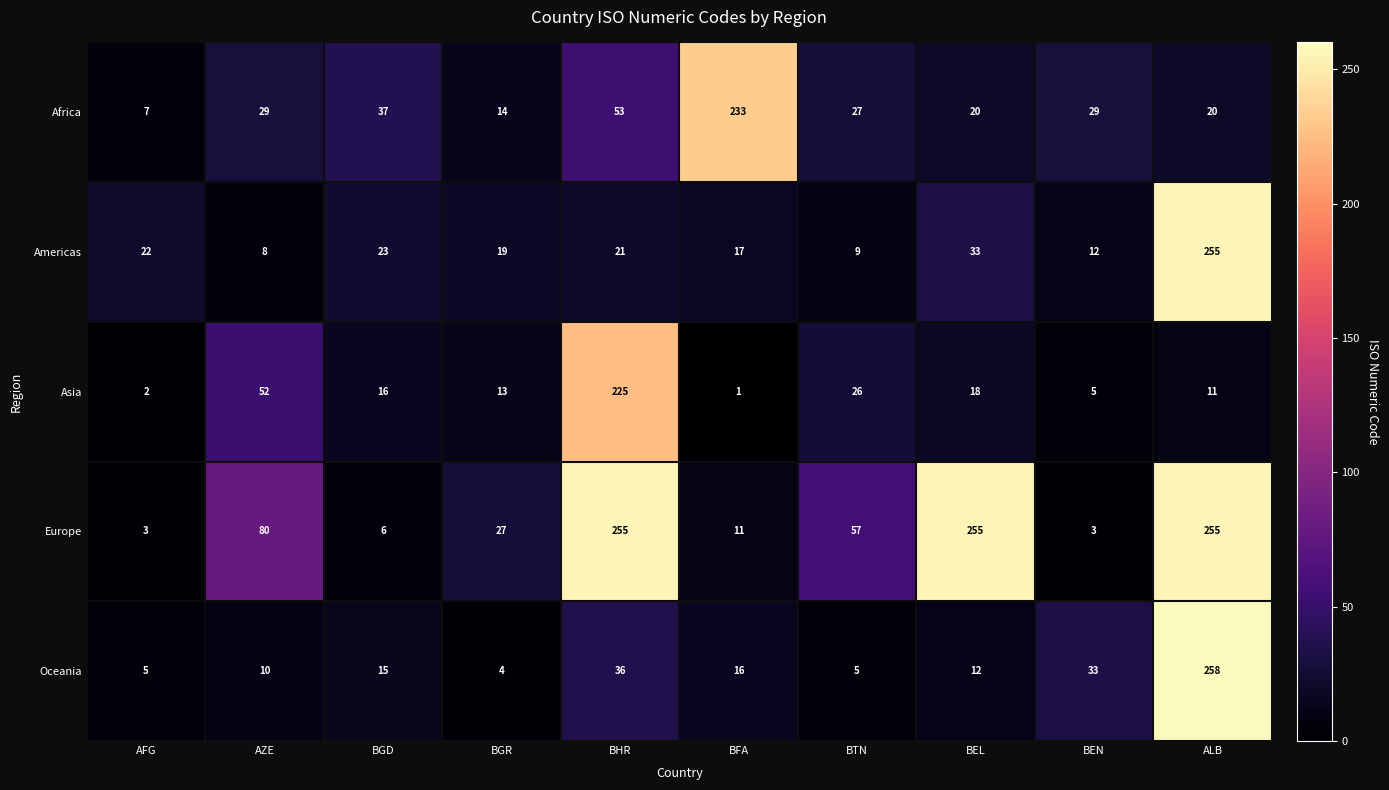

The value of Oceania at BGR is 4. True or false?

True